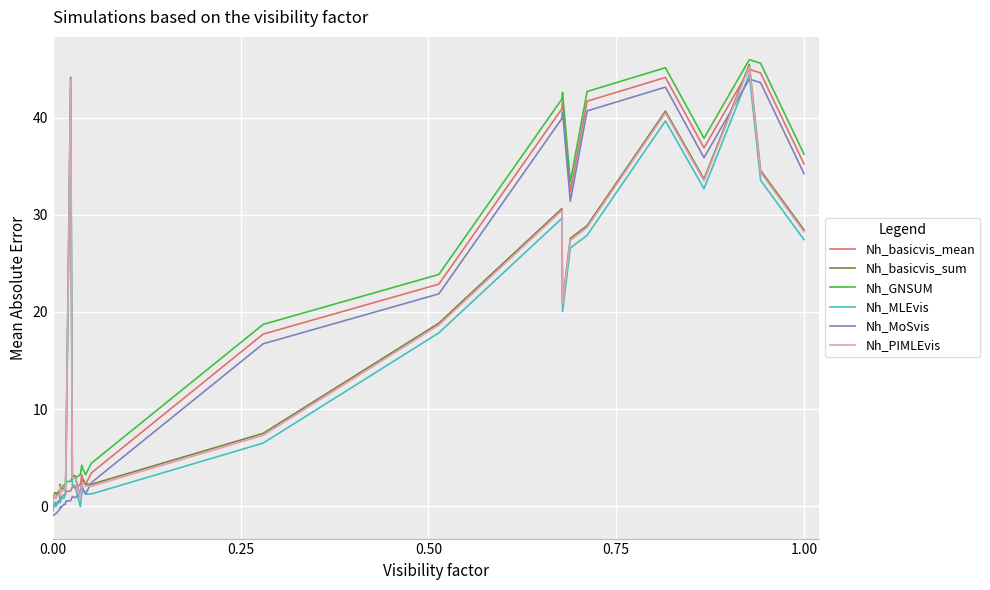

What is the minimum value for Nh_basicvis_sum?

0.5